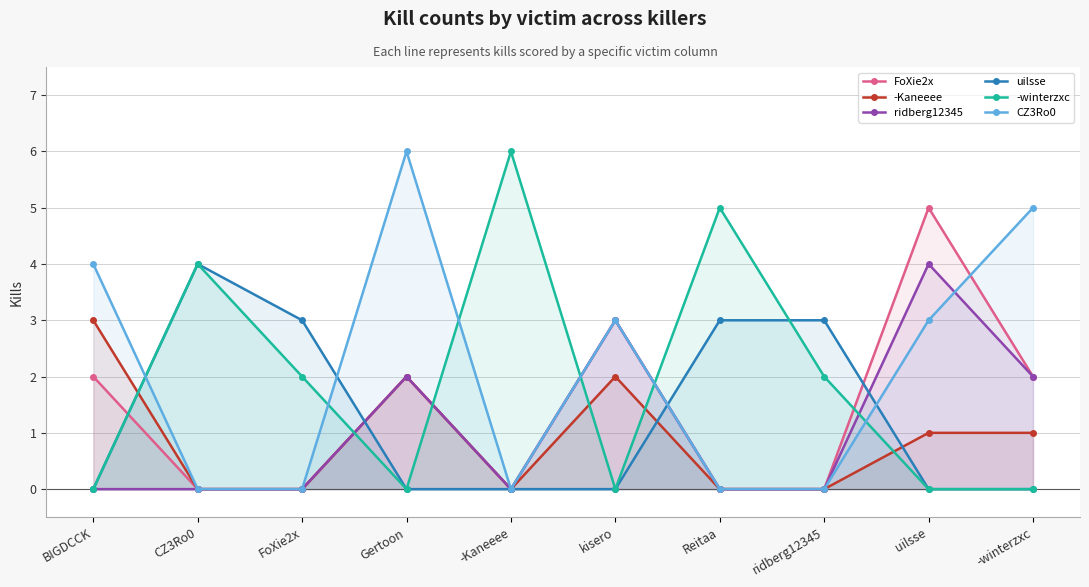

What is the sum of all CZ3Ro0 values?

21